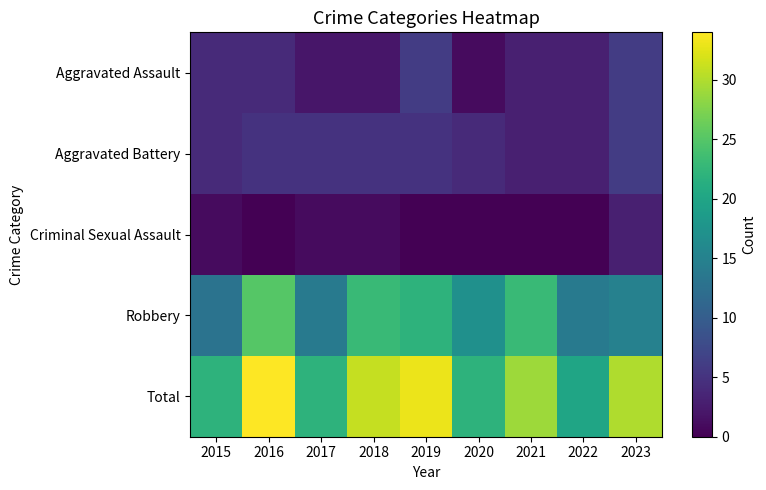

Reading left to right, what are all the values shown in this chart?

Aggravated Assault: 2015=4	2016=4	2017=2	2018=2	2019=6	2020=1	2021=3	2022=3	2023=6
Aggravated Battery: 2015=4	2016=5	2017=5	2018=5	2019=5	2020=4	2021=3	2022=3	2023=6
Criminal Sexual Assault: 2015=1	2016=0	2017=1	2018=1	2019=0	2020=0	2021=0	2022=0	2023=3
Robbery: 2015=13	2016=25	2017=14	2018=23	2019=22	2020=17	2021=23	2022=14	2023=15
Total: 2015=22	2016=34	2017=22	2018=31	2019=33	2020=22	2021=29	2022=20	2023=30